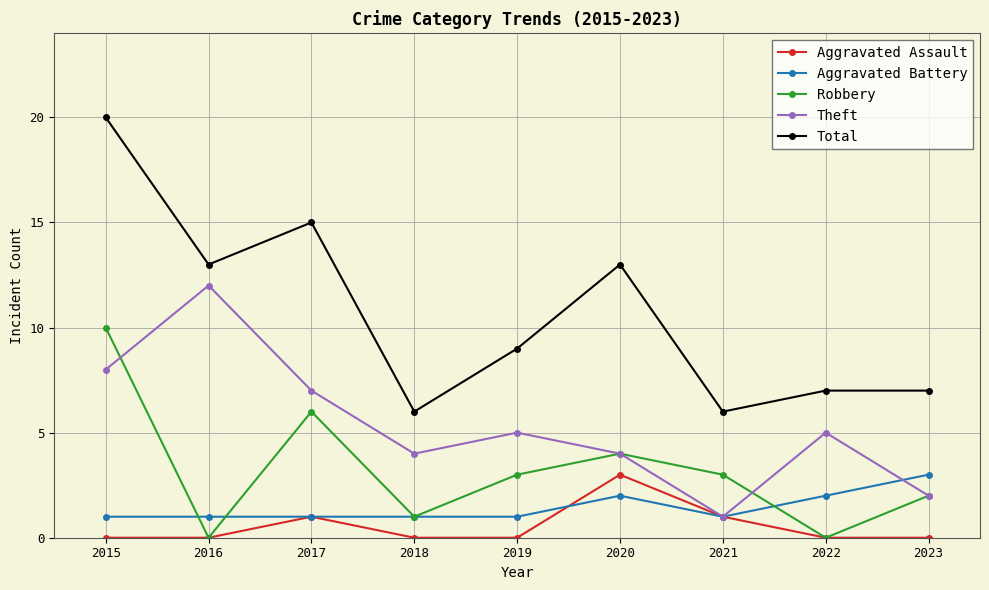

At which label does Aggravated Assault reach its peak?

2020